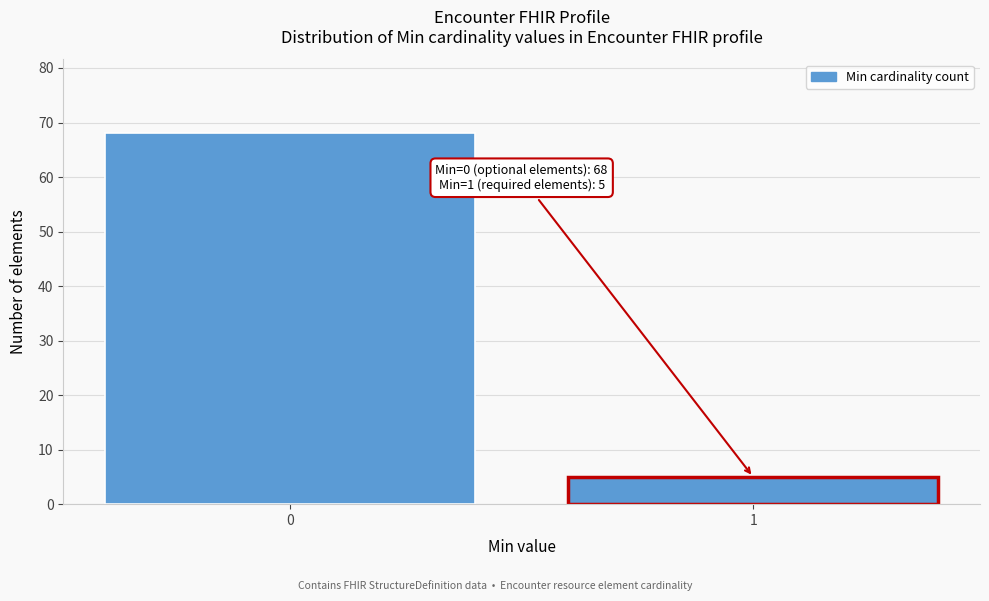

Reading right to left, extract all data points from this chart.

5	68